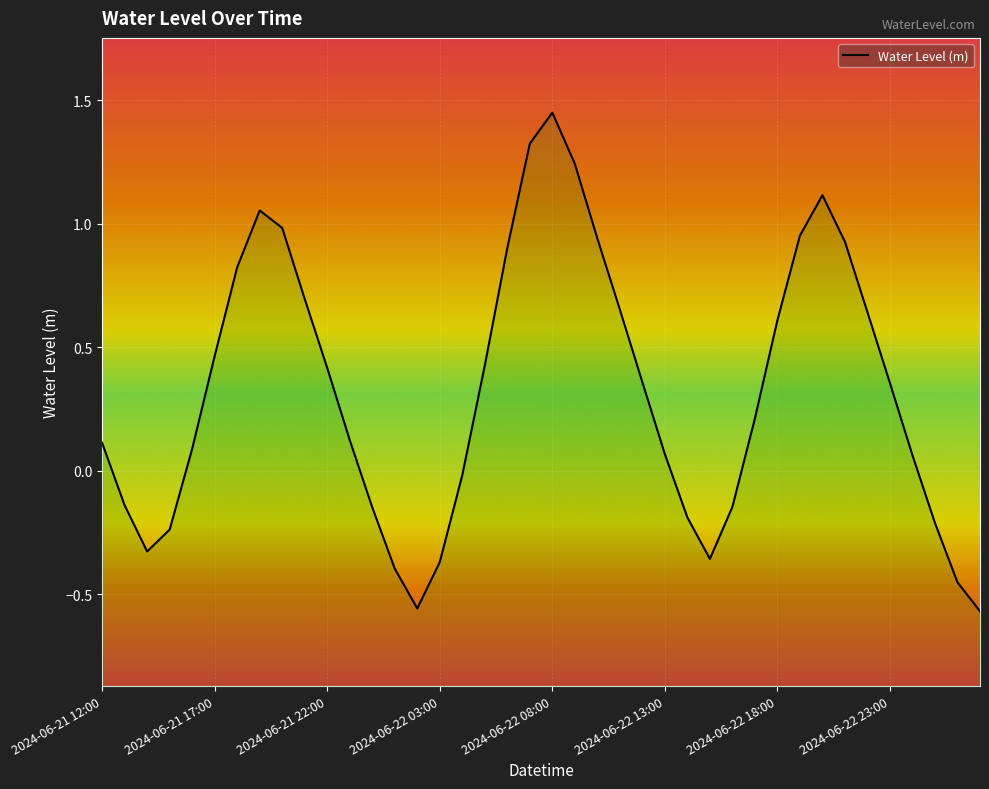

What is the sum of all values?

12.9